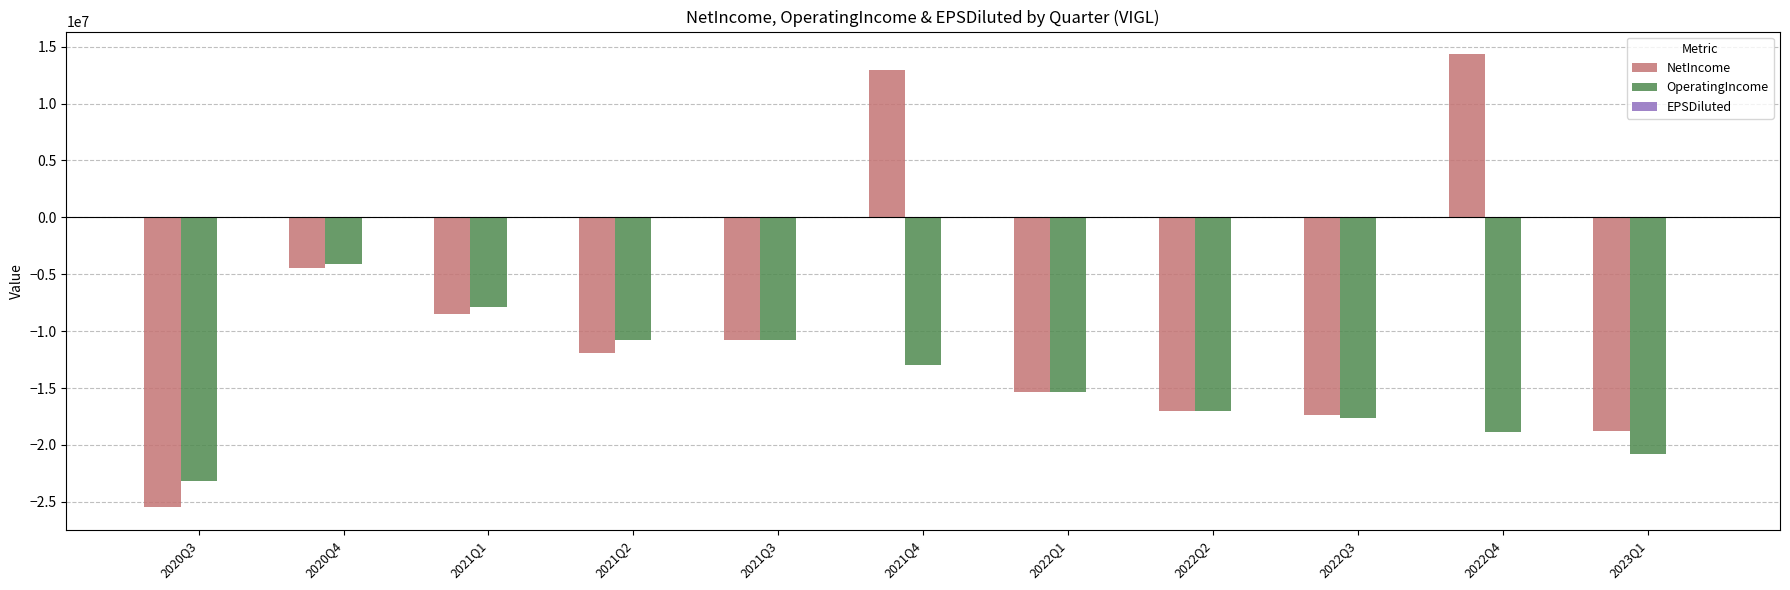

Count the number of categories in the chart.

11